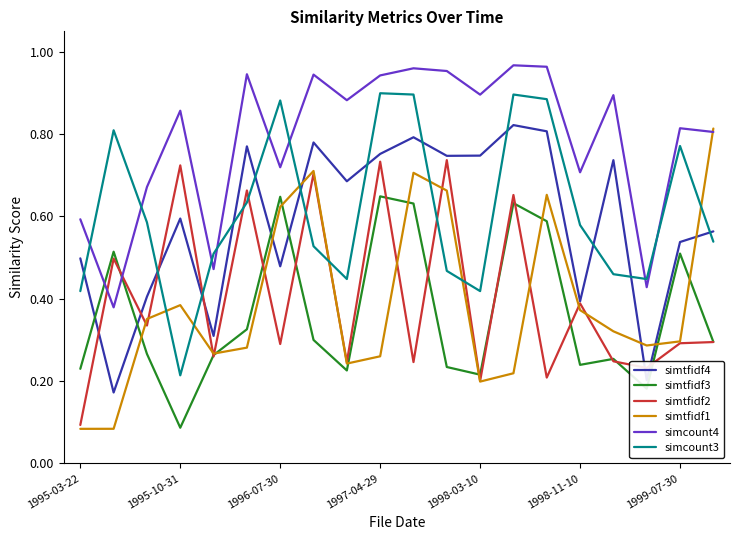

Which series has the largest total across all categories?

simcount4